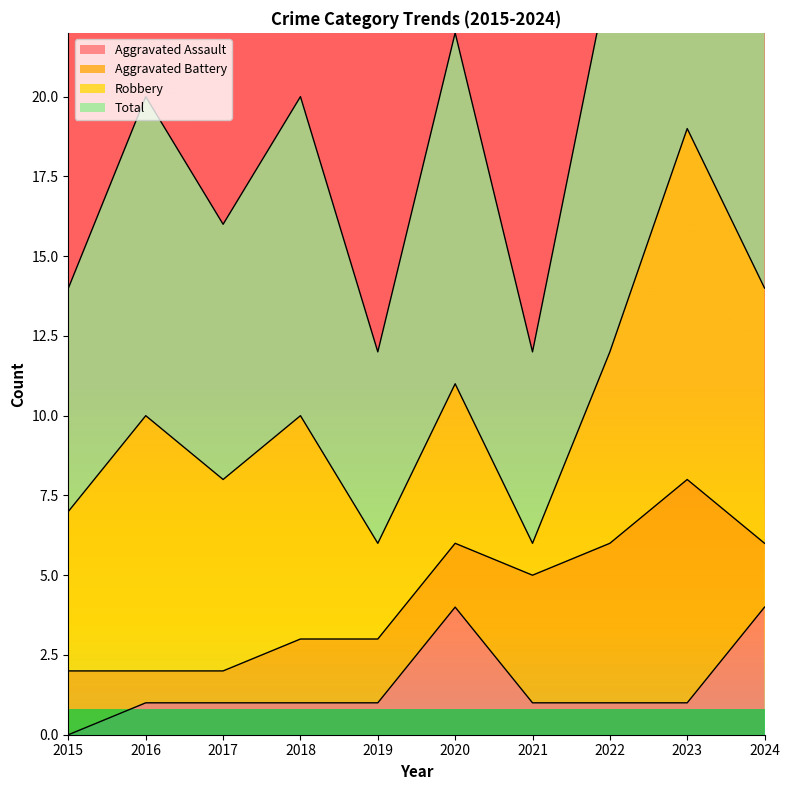

True or false: Total and Aggravated Assault cross at least once.

False